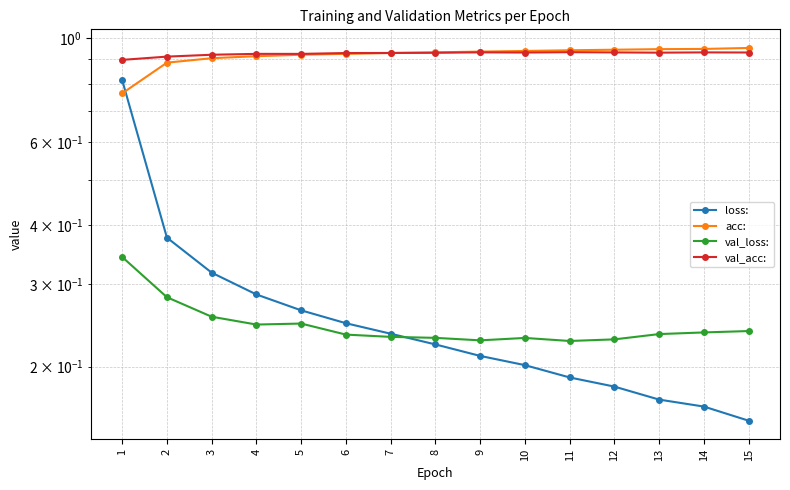

Which series has the largest total across all categories?

val_acc: